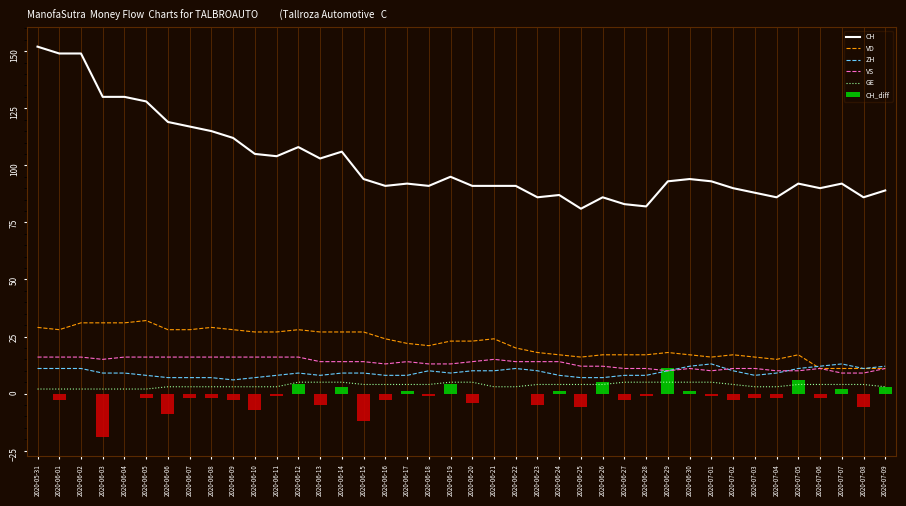

At how many categories does at least one series exceed 130?

3